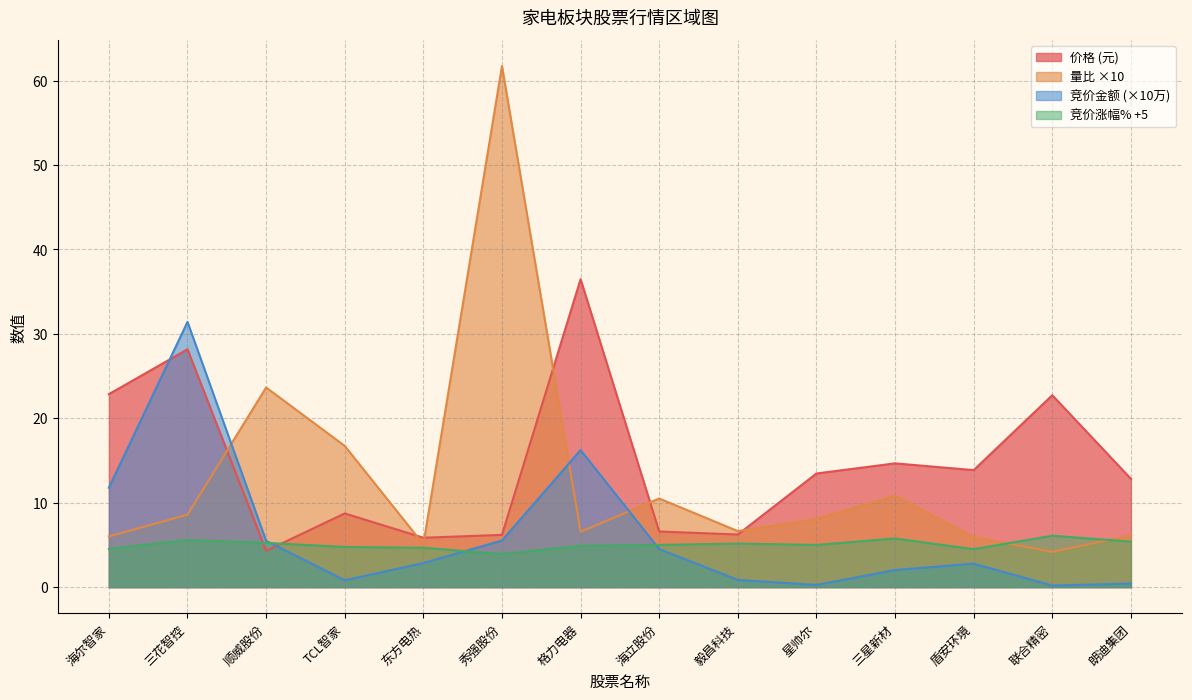

What is the approximate value of 竞价金额 at 朗迪集团?

0.4